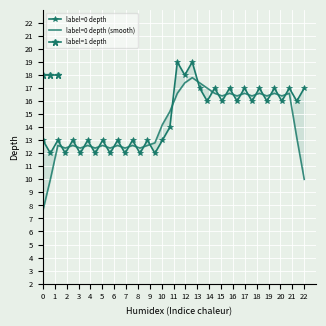

What is the value of the 32nd point from the left?

17